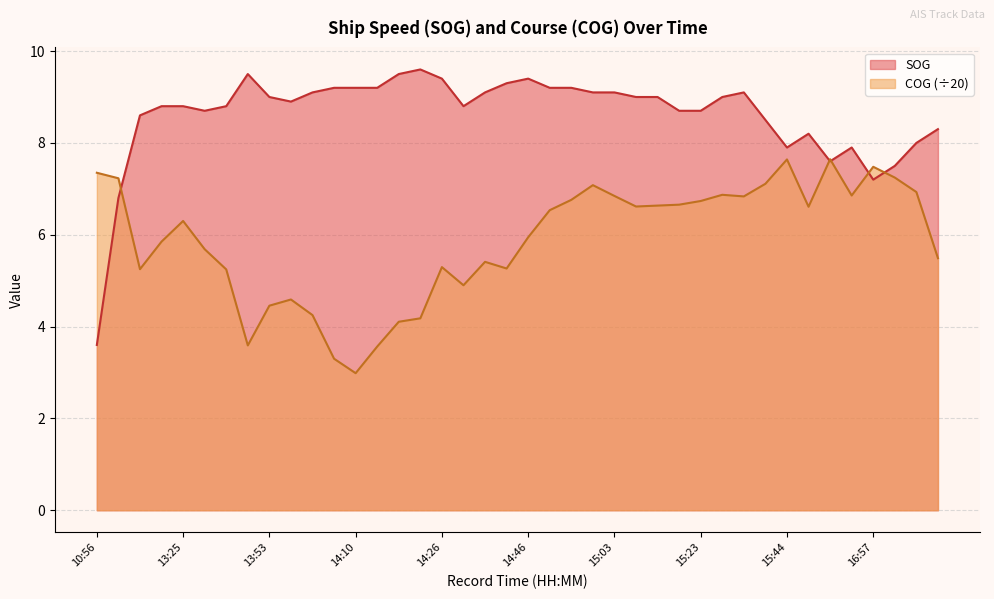

What is the difference between the maximum and minimum values in the COG series?

4.7